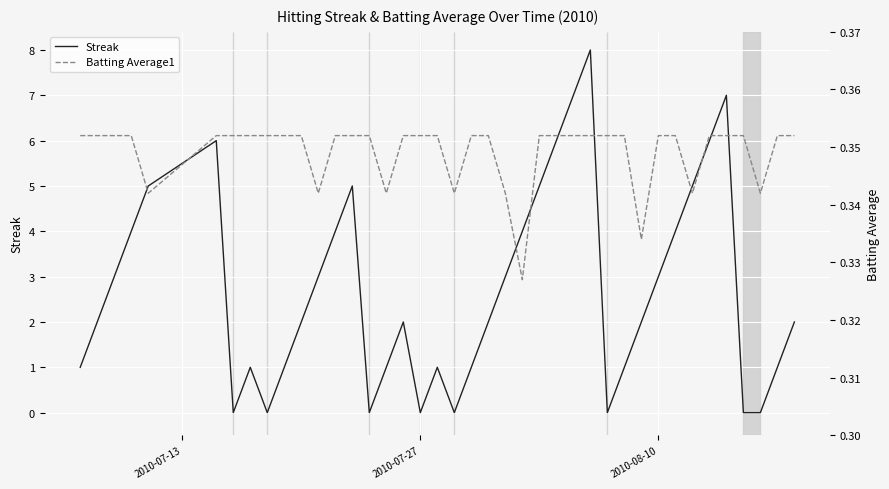

What is the highest value of the Streak series?

8